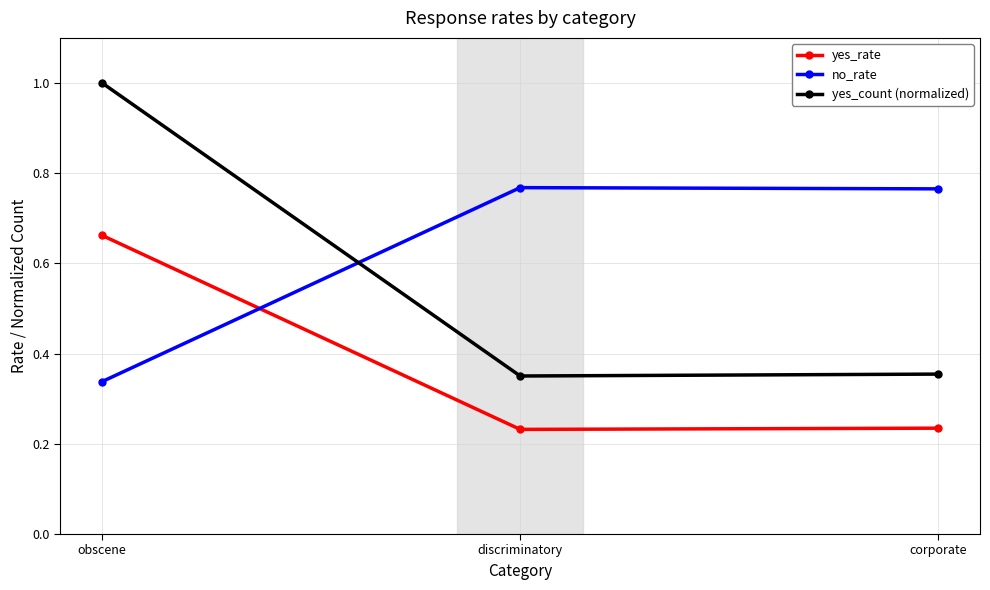

The yes_count (normalized) series shows 0.1 at discriminatory. True or false?

False